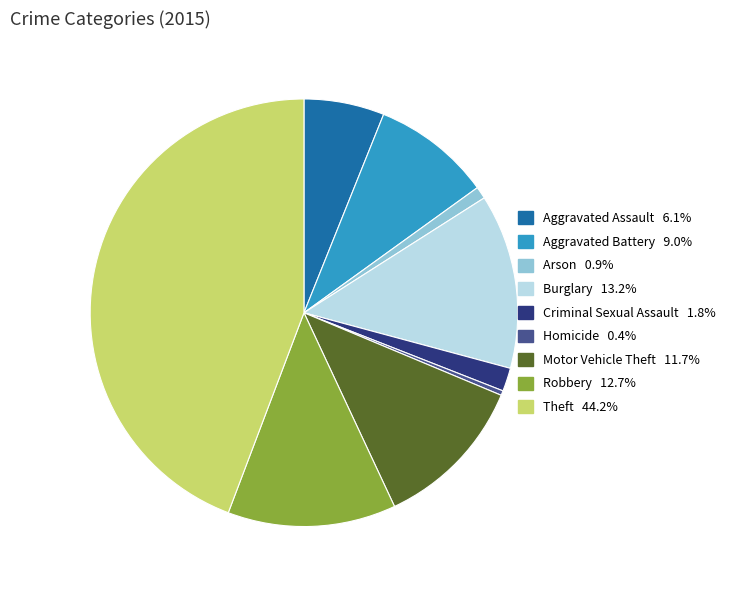

Between Motor Vehicle Theft and Aggravated Assault, which is larger?

Motor Vehicle Theft